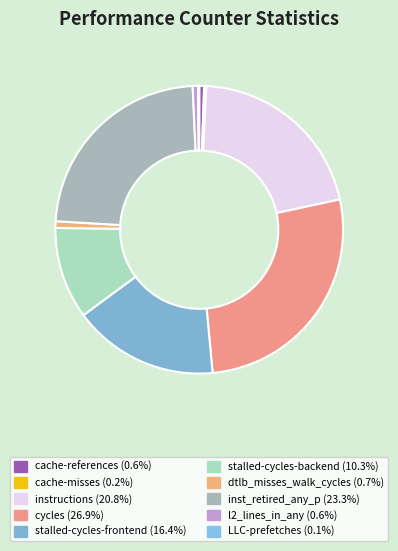

What is the smallest slice in the pie chart?

LLC-prefetches